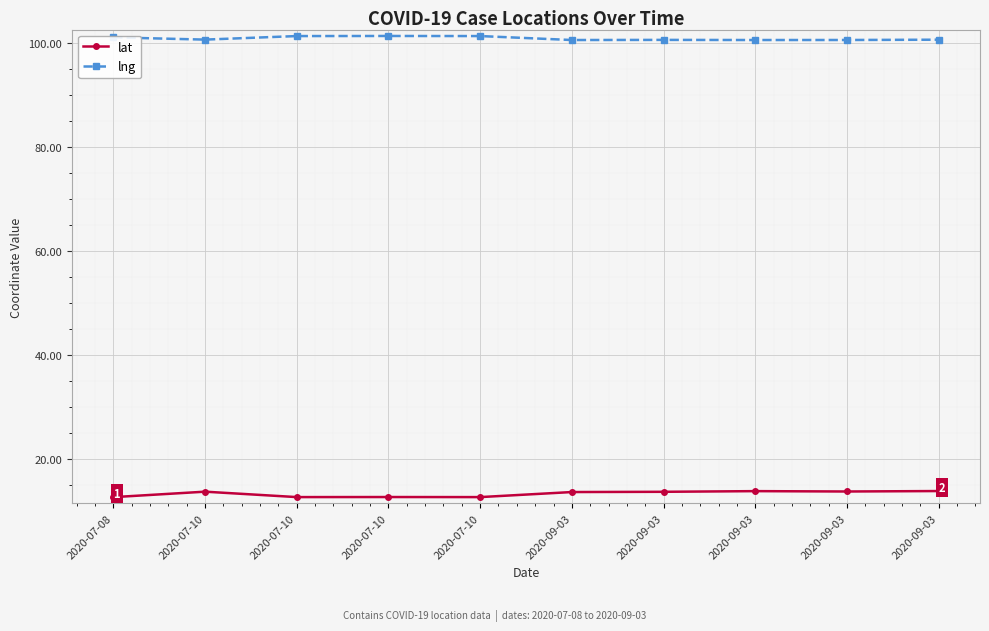

At how many categories does at least one series exceed 72?

10